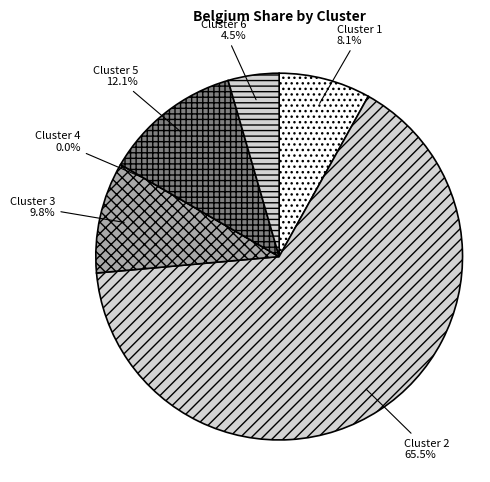

The Cluster 5 slice represents 12% of the pie. True or false?

True